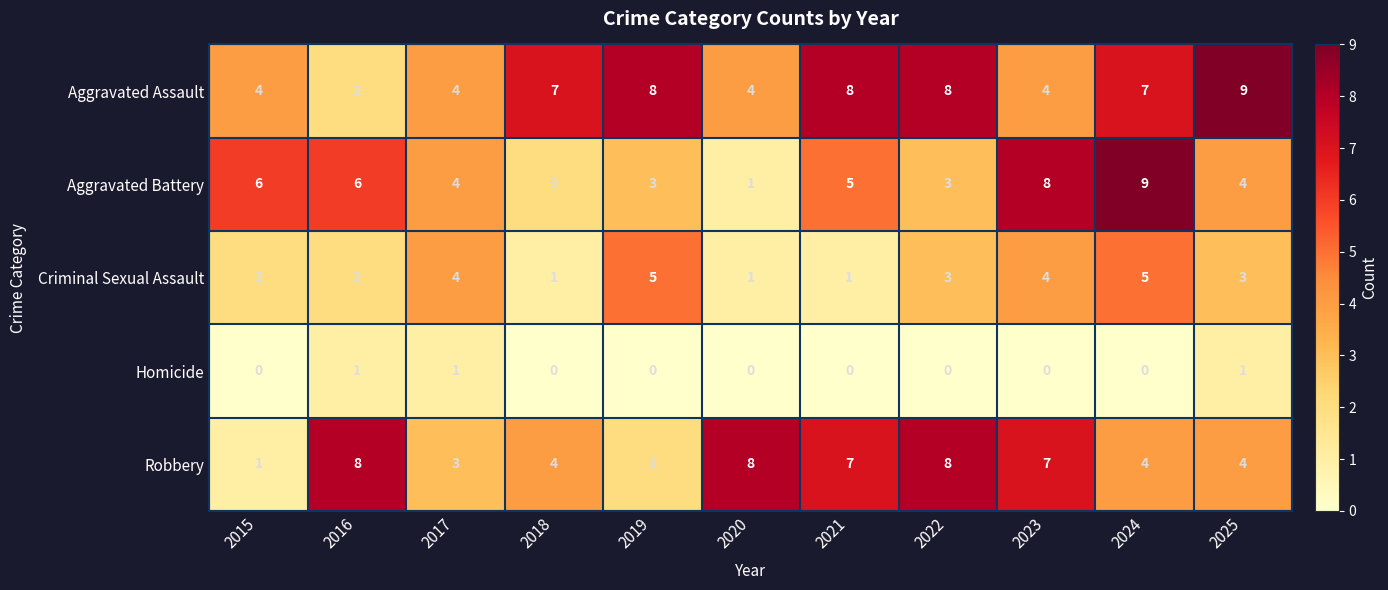

What is the sum of the Criminal Sexual Assault values at 2015 and 2023?

6